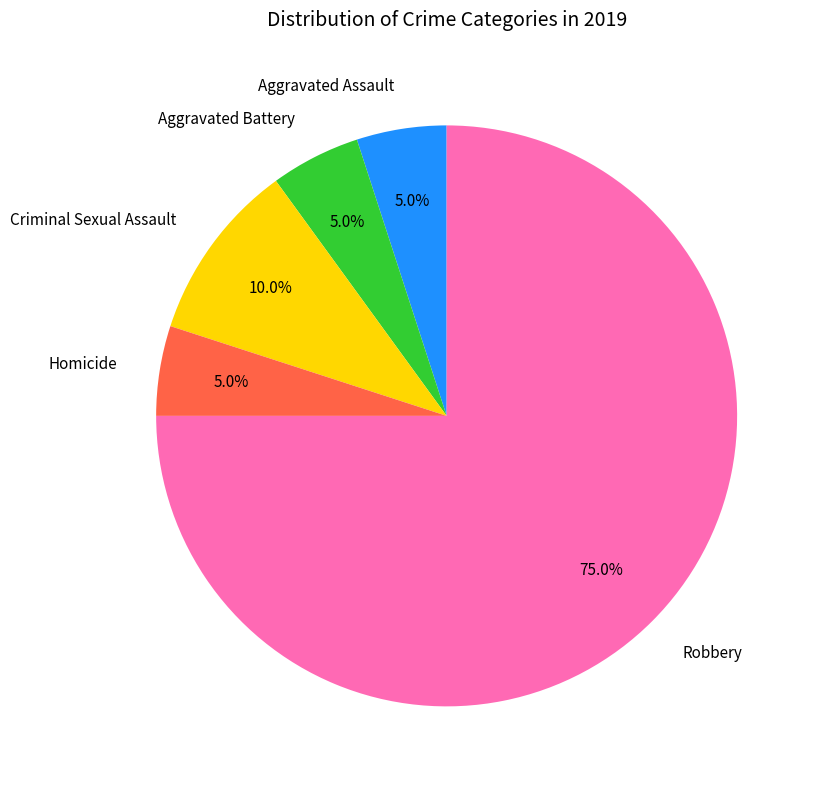

What is the largest slice in the pie chart?

Robbery